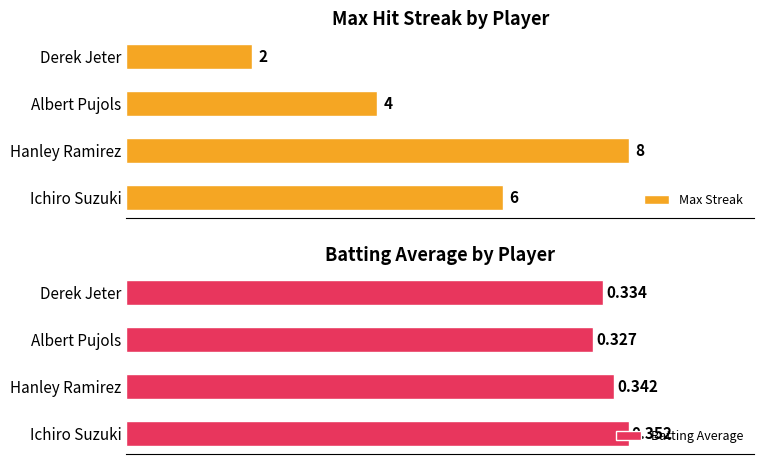

What is the sum of all Batting Average values?

1.4